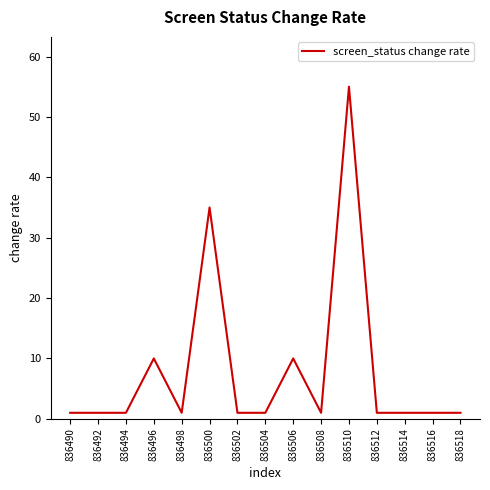

What is the change in value from 836492 to 836500?

+34